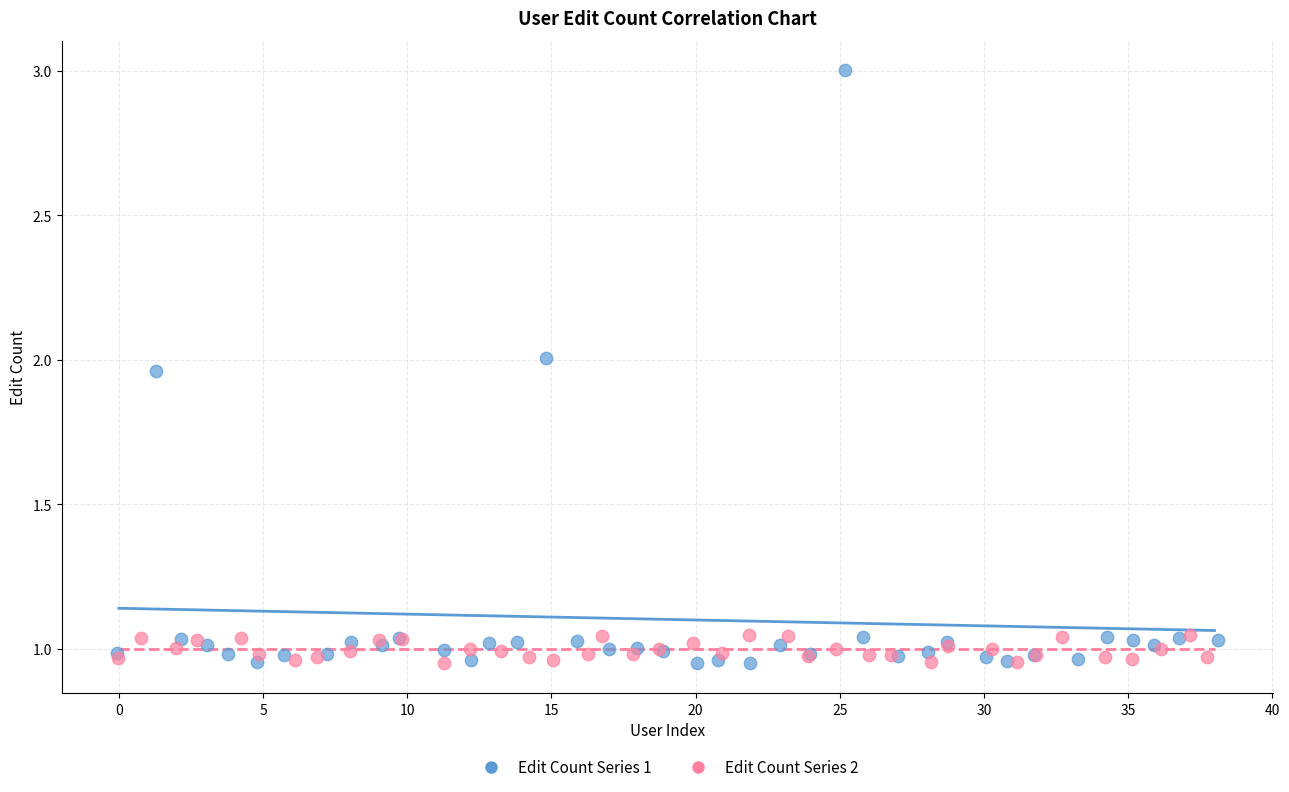

Which series has the largest Y range (max minus min)?

Edit Count Series 1